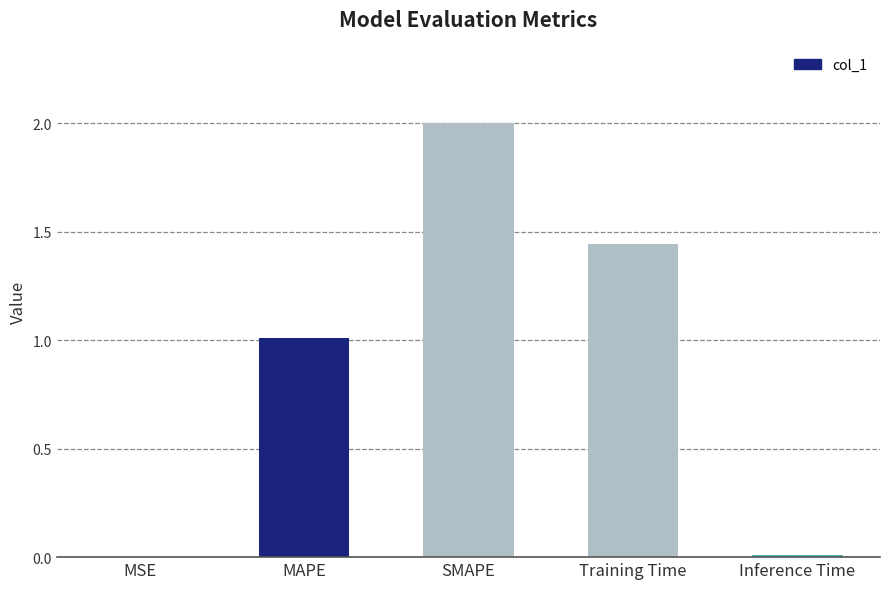

Which label corresponds to the largest value in the chart?

SMAPE